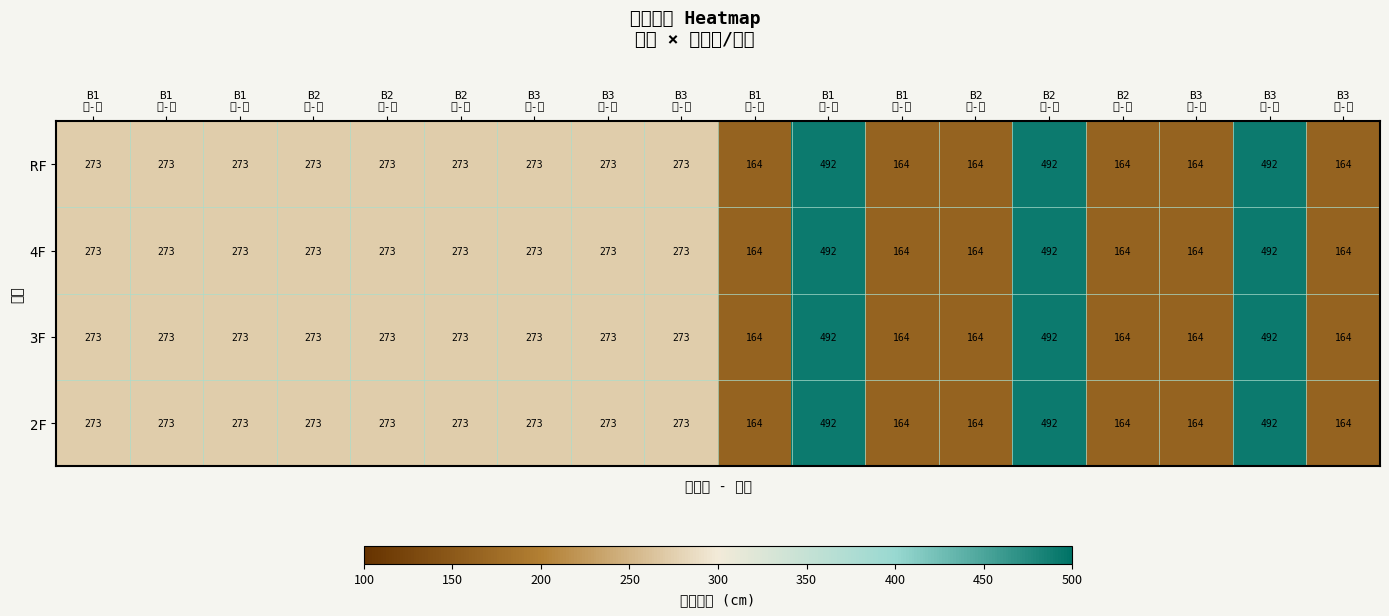

How many RF values are between 164 and 273?

15